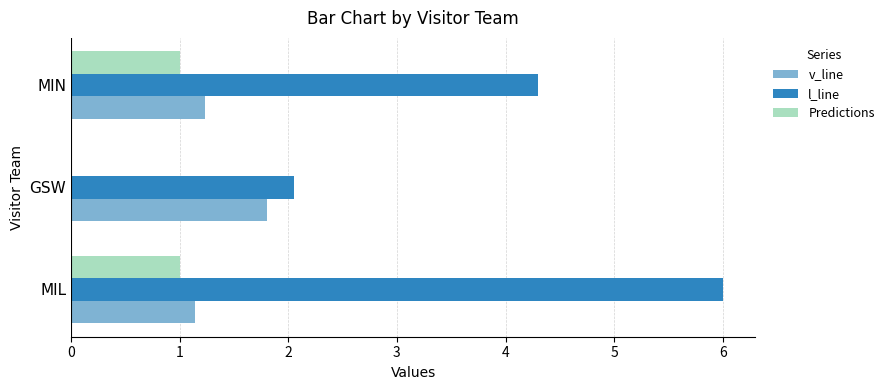

The Predictions series shows 1.3 at MIL. True or false?

False